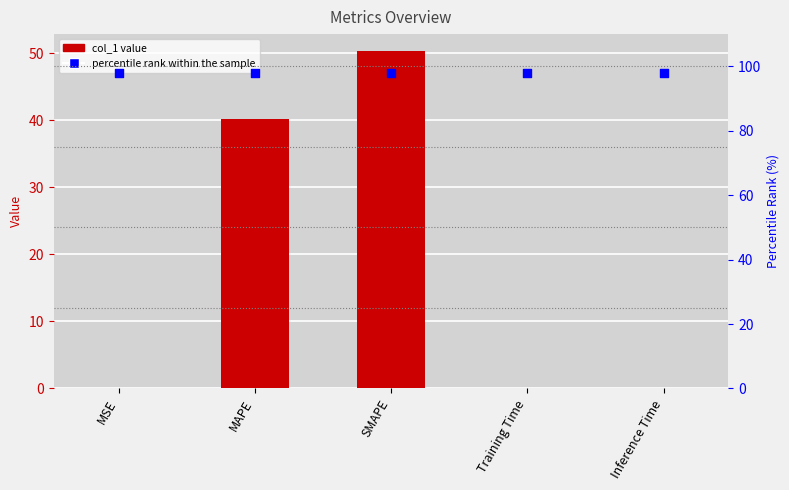

At which category is the sum across all series the highest?

SMAPE